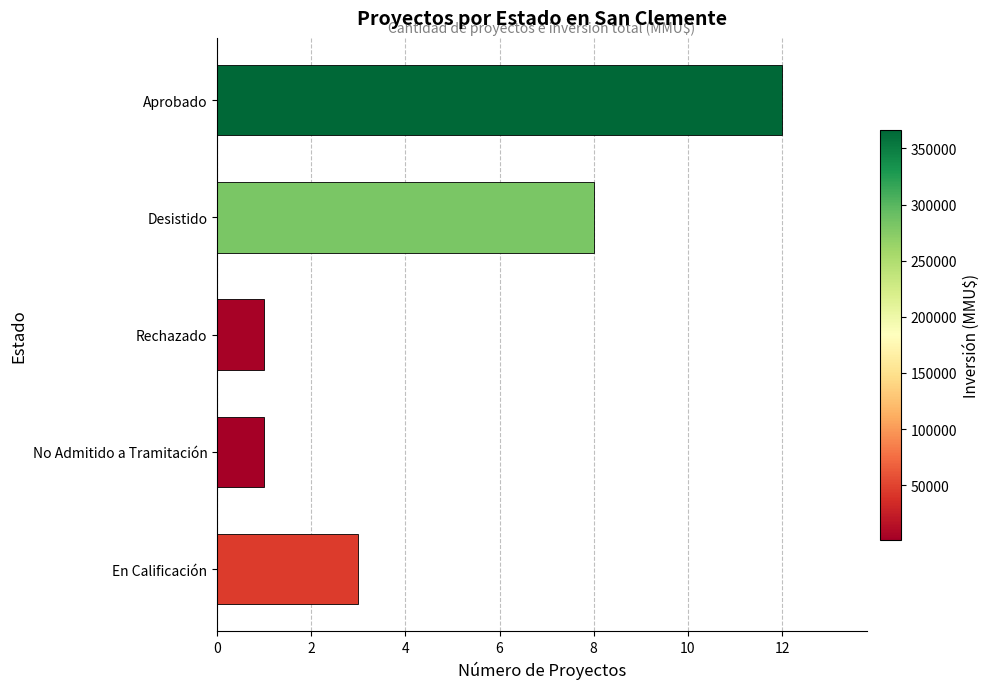

Reading bottom to top, transcribe all the data shown in this chart.

En Calificación=3	No Admitido a Tramitación=1	Rechazado=1	Desistido=8	Aprobado=12